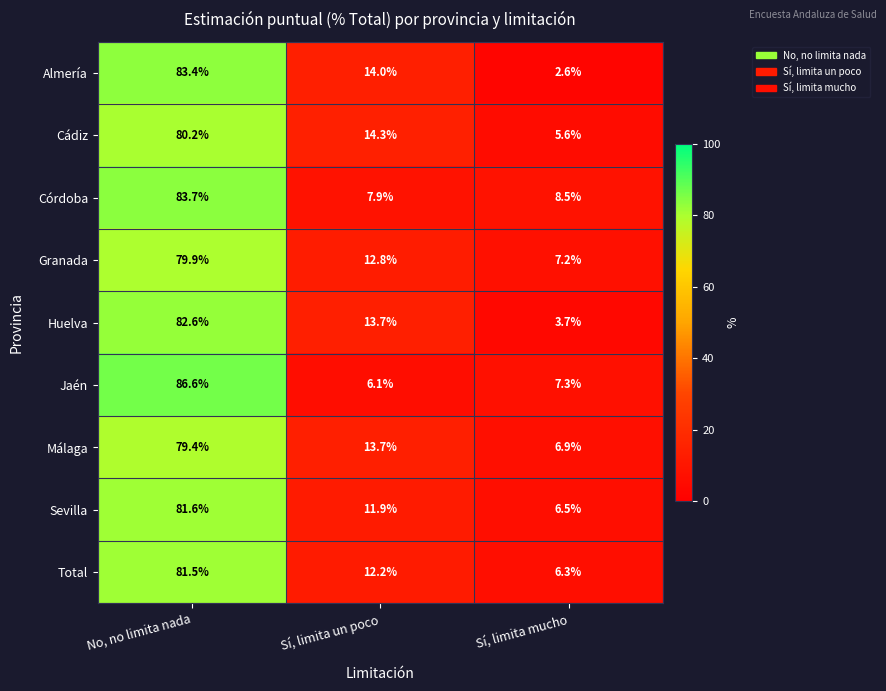

What is the sum of all Almería values?

100.0